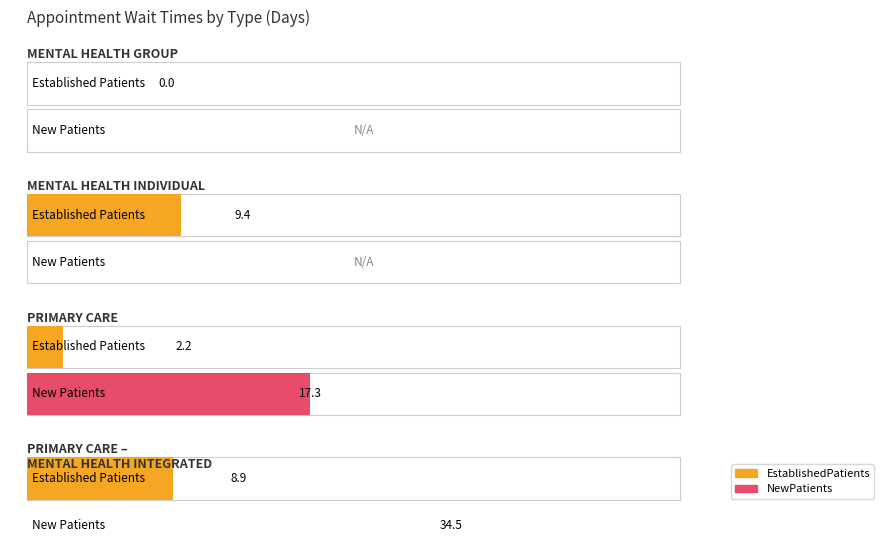

Which has a higher value, MENTAL HEALTH GROUP or MENTAL HEALTH INDIVIDUAL?

MENTAL HEALTH INDIVIDUAL